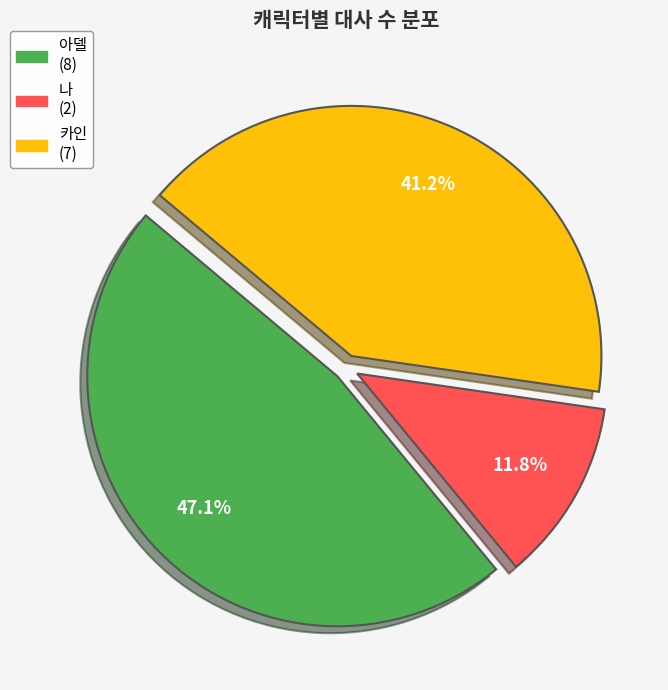

To the nearest percent, what percentage of the pie is 나?

12%